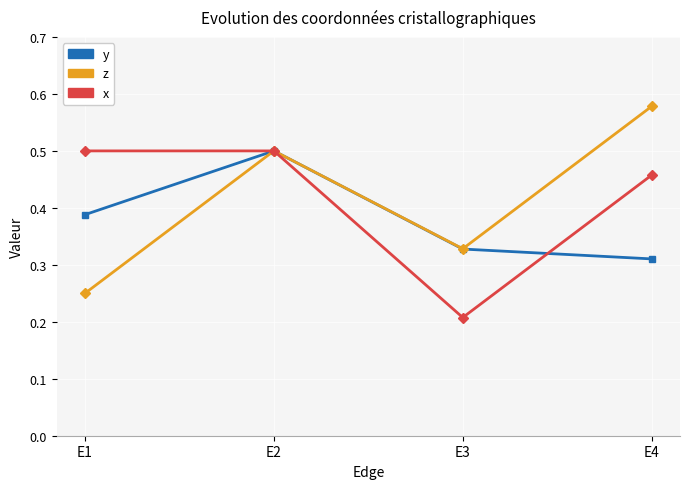

How many interior local peaks does the y series have?

1